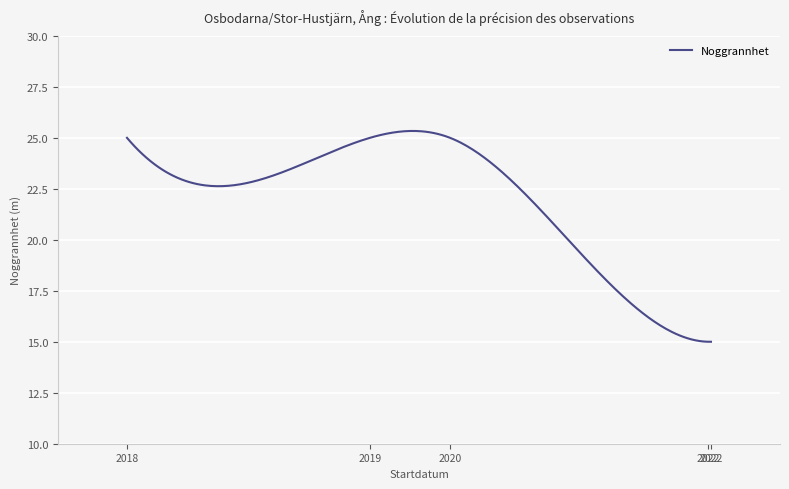

What is the minimum value shown in the chart?

15.0